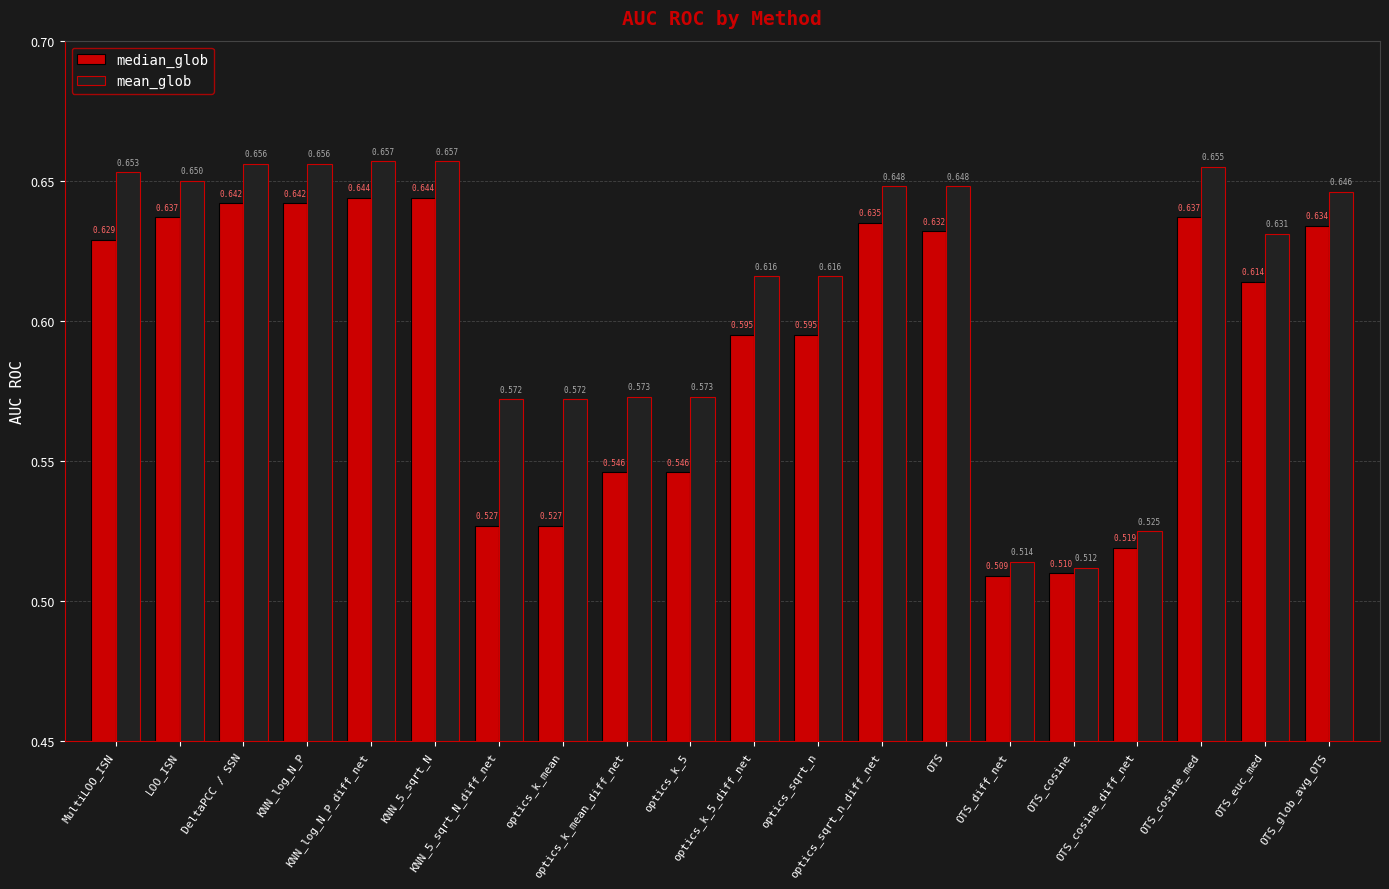

At which label is mean_glob closest to 0?

OTS_cosine